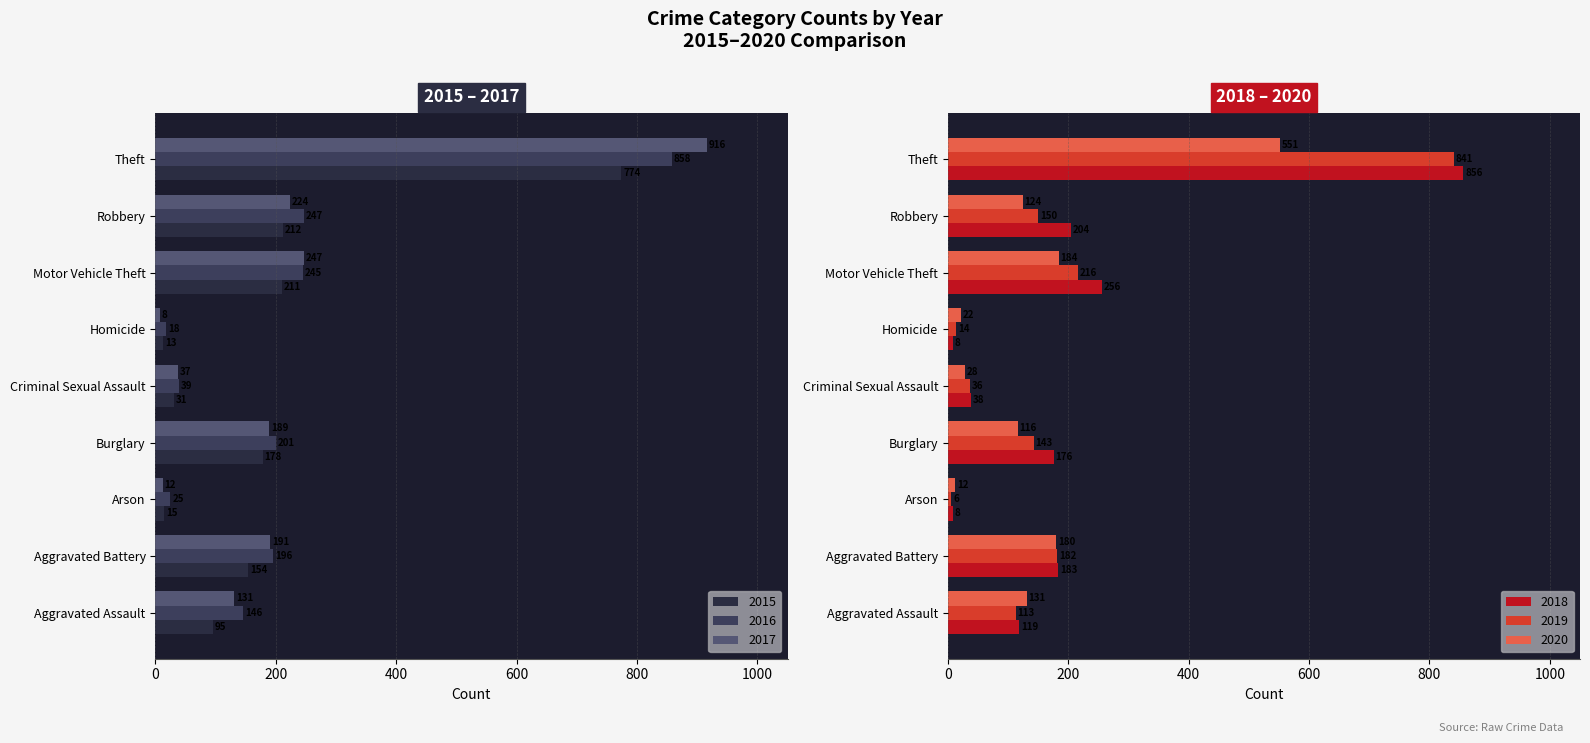

Reading left to right, extract all data points from this chart.

2015: 95	154	15	178	31	13	211	212	774
2016: 146	196	25	201	39	18	245	247	858
2017: 131	191	12	189	37	8	247	224	916
2018: 119	183	8	176	38	8	256	204	856
2019: 113	182	6	143	36	14	216	150	841
2020: 131	180	12	116	28	22	184	124	551